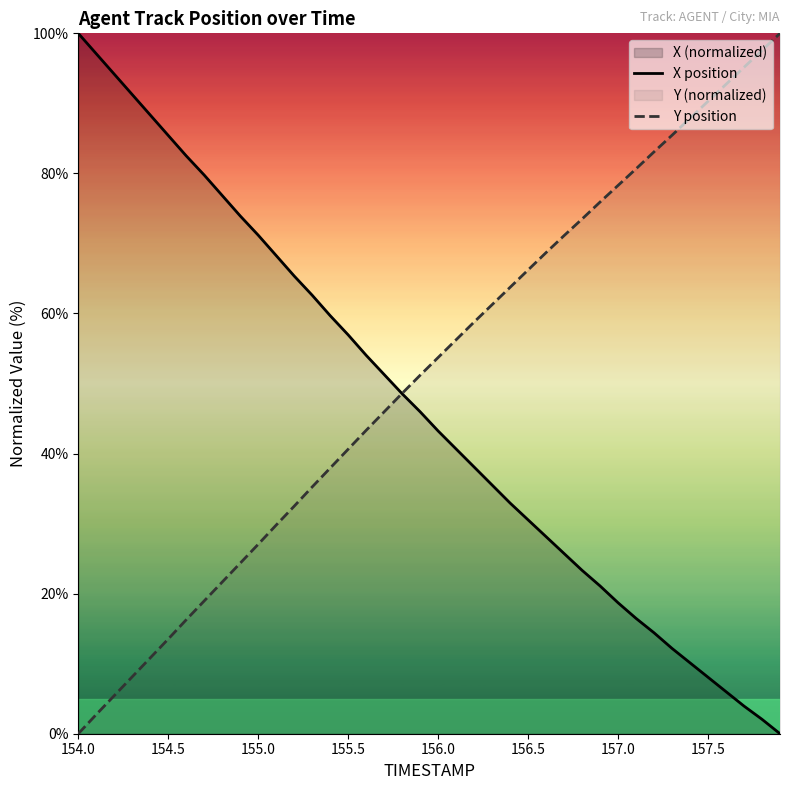

Rank the series by their average value, from lowest to highest.

X position, Y position